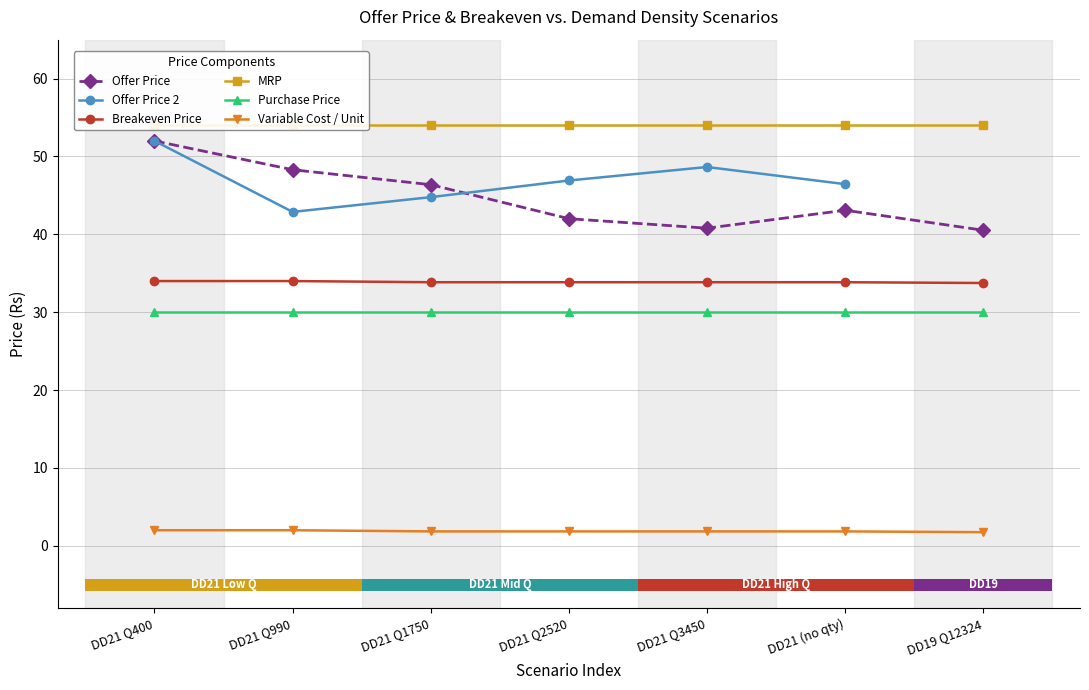

What is the label of the 3rd bar from the left?

DD21 Q1750